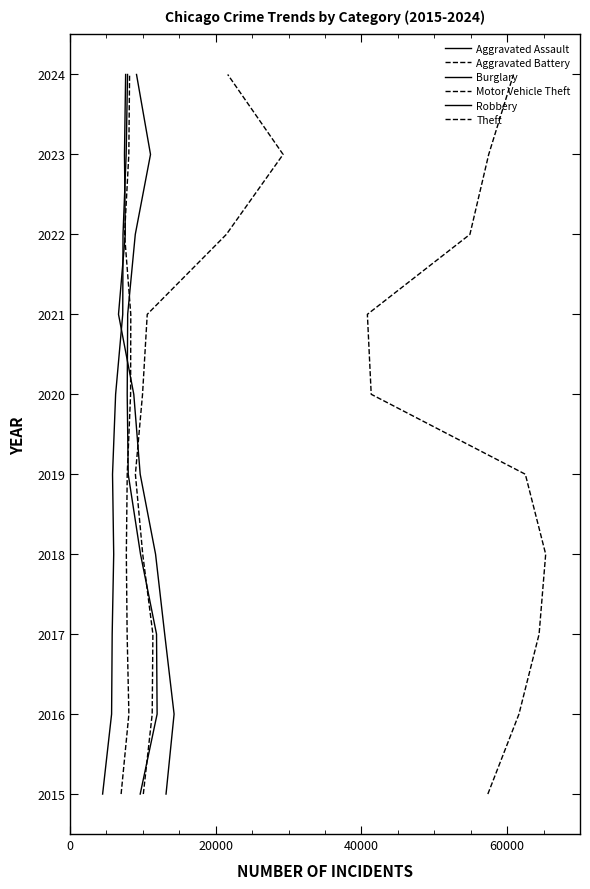

True or false: Burglary and Motor Vehicle Theft intersect in this chart.

False